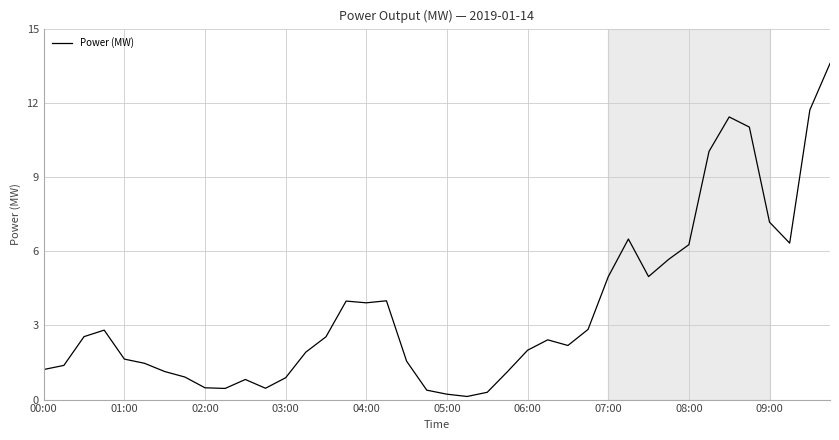

What is the difference between the maximum and minimum values?

13.5